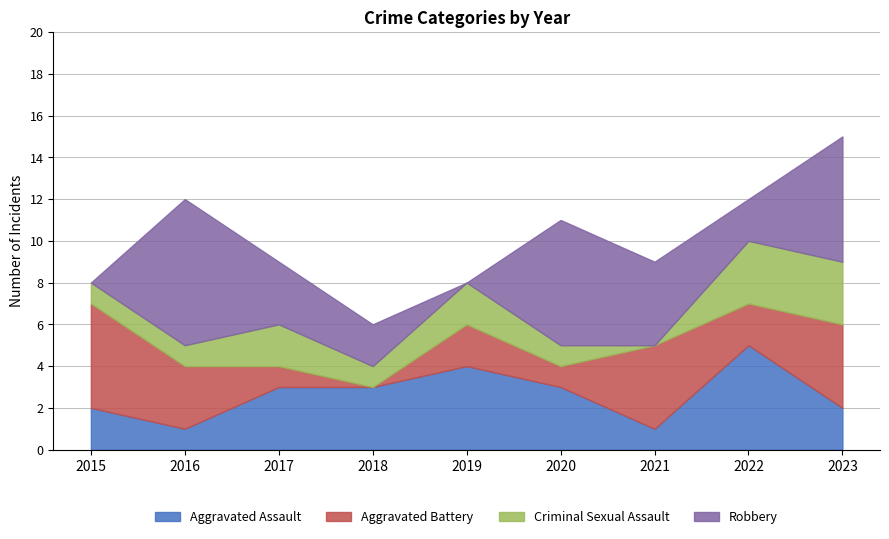

Reading right to left, transcribe all the data shown in this chart.

Aggravated Assault: 2	5	1	3	4	3	3	1	2
Aggravated Battery: 4	2	4	1	2	0	1	3	5
Criminal Sexual Assault: 3	3	0	1	2	1	2	1	1
Robbery: 6	2	4	6	0	2	3	7	0